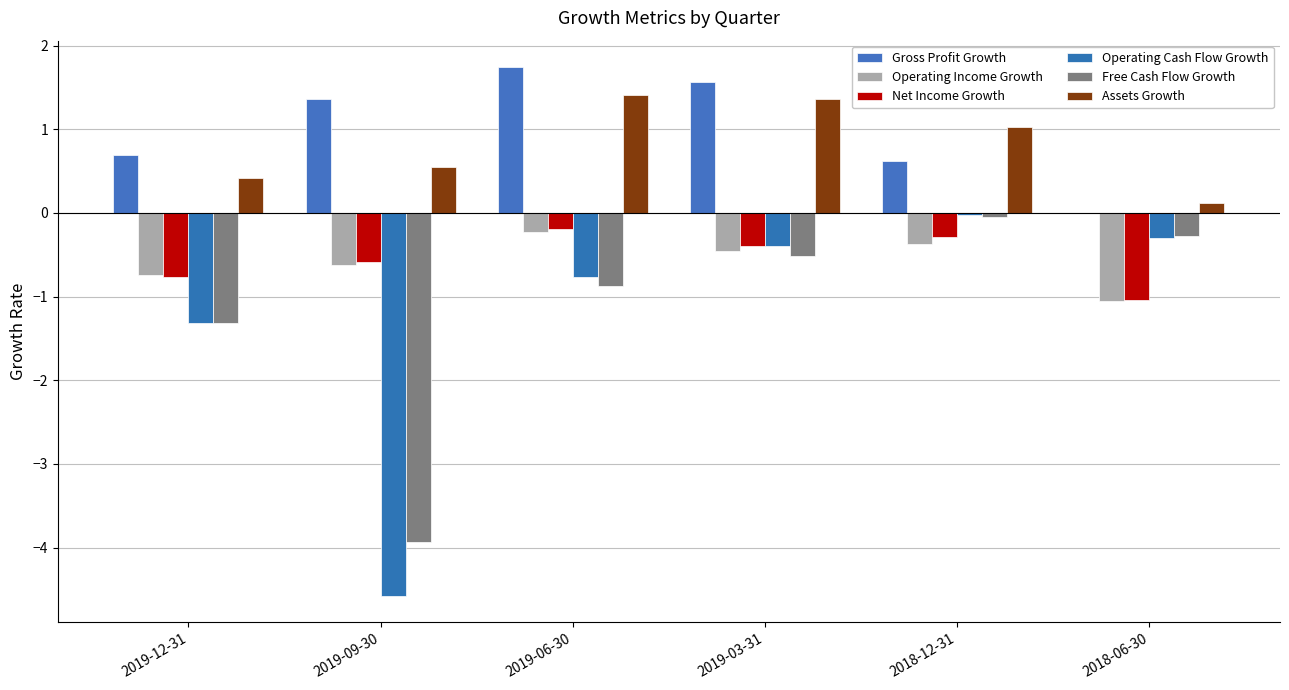

The value of Assets Growth at 2019-12-31 is 0.4. True or false?

True